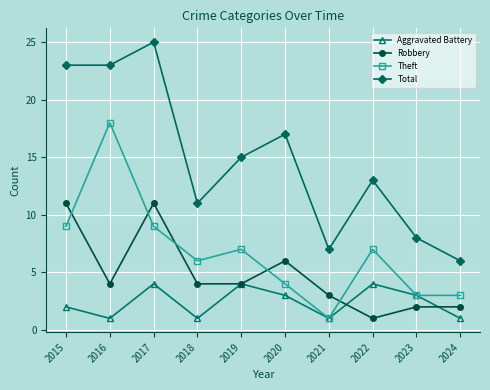

What is the average value of the Theft series?

7